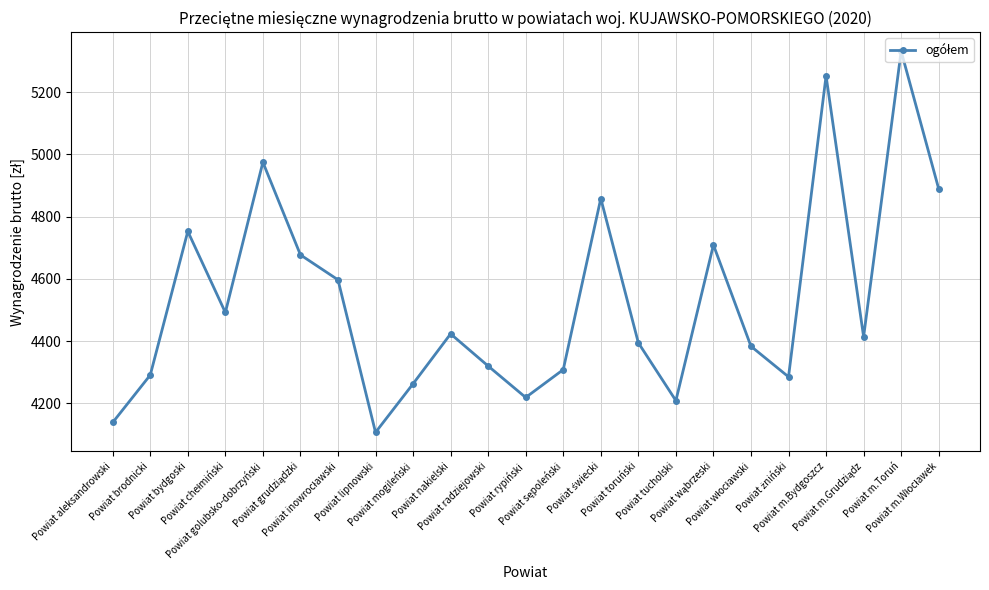

Is it true that the value at Powiat aleksandrowski is 1549.5?

False